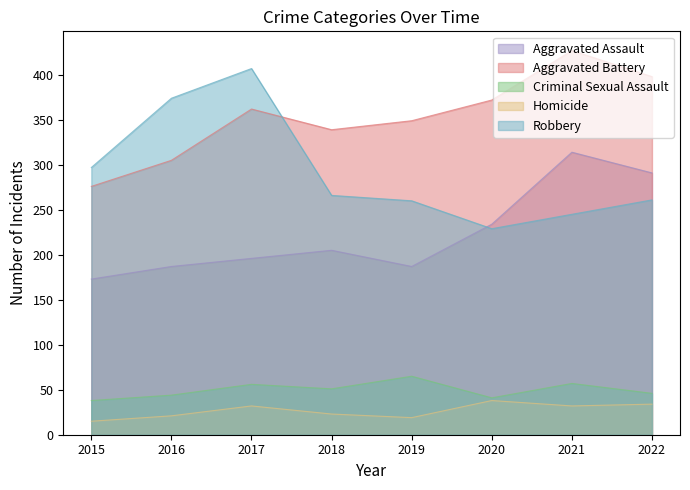

Reading right to left, extract all data points from this chart.

Aggravated Assault: 291	314	234	187	205	196	187	173
Aggravated Battery: 398	427	372	349	339	362	305	276
Criminal Sexual Assault: 46	57	41	65	51	56	44	38
Homicide: 34	32	38	19	23	32	21	15
Robbery: 261	245	229	260	266	407	374	297